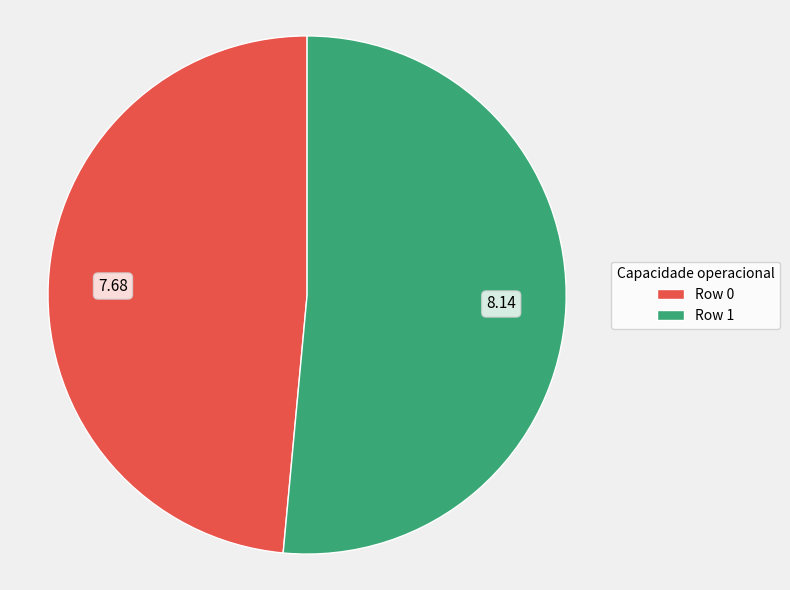

The Row 0 slice represents 34% of the pie. True or false?

False